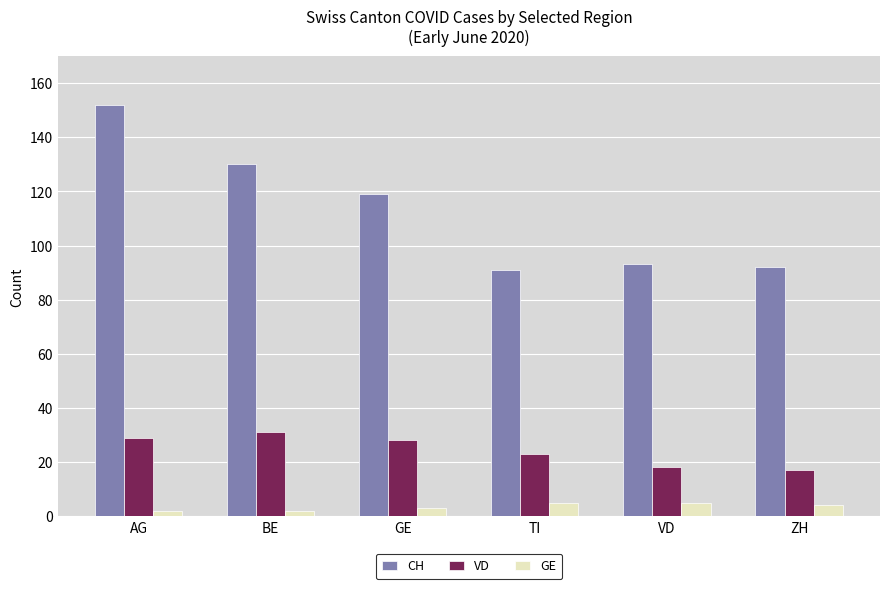

What position from the left is AG?

1